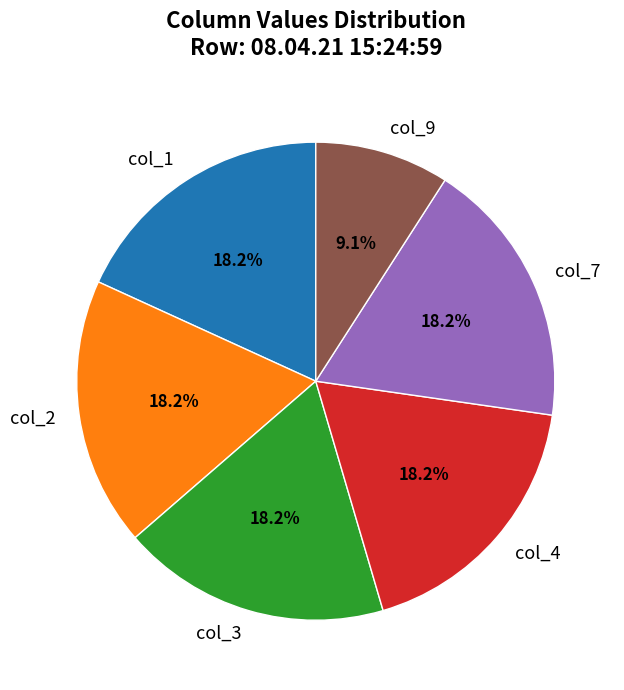

Is there any slice that represents more than half of the pie?

No